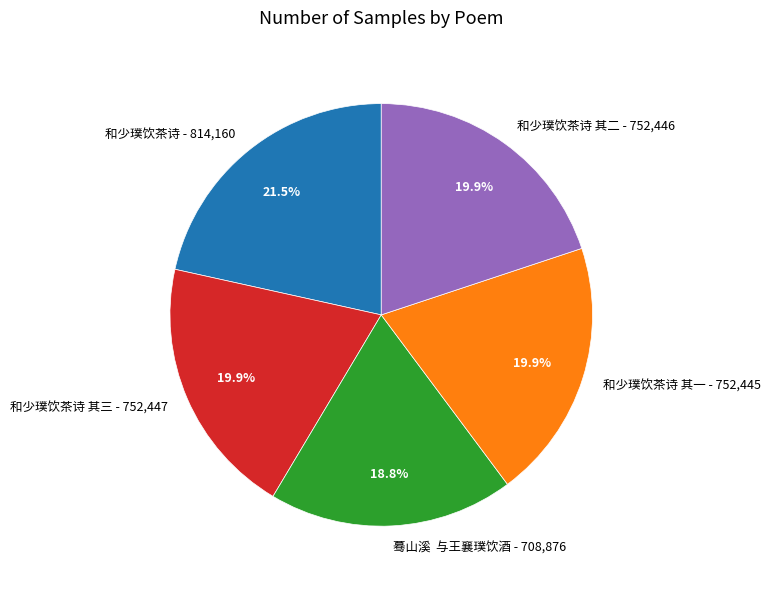

Count the number of slices in the pie.

5